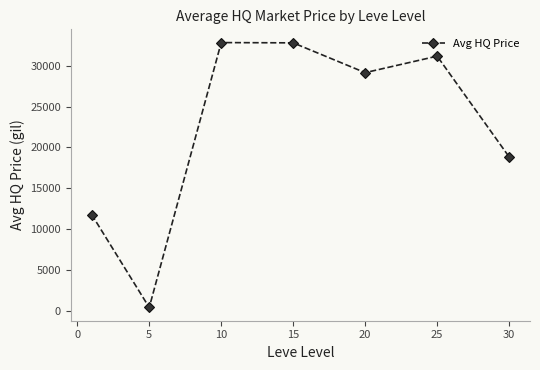

What is the value of the 1st point from the left?

11782.9